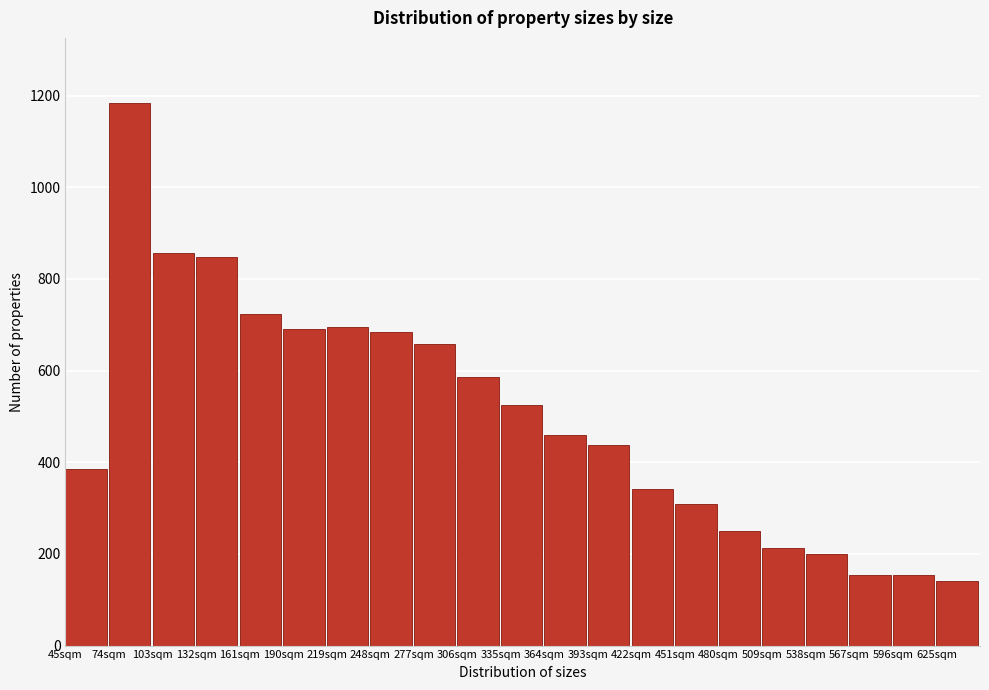

What is the sum of all values?

10498